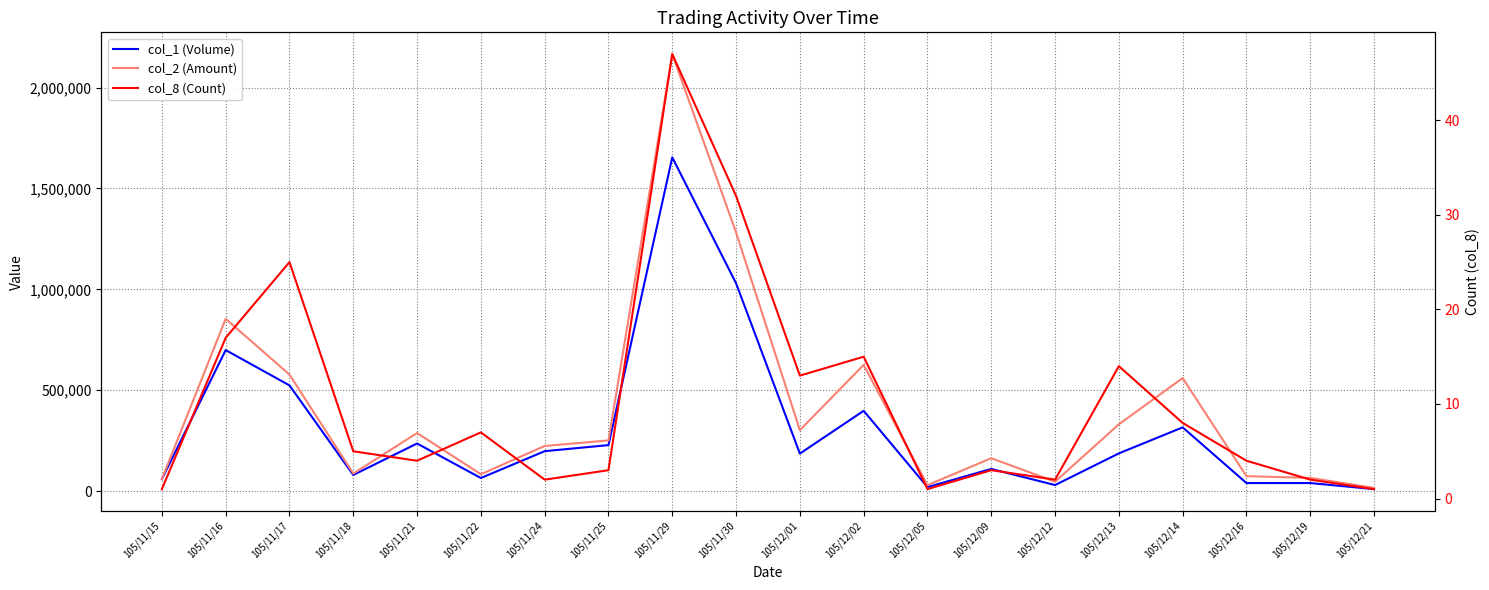

Between 105/11/17 and 105/12/14, which series saw the biggest shift?

col_1 (Volume)